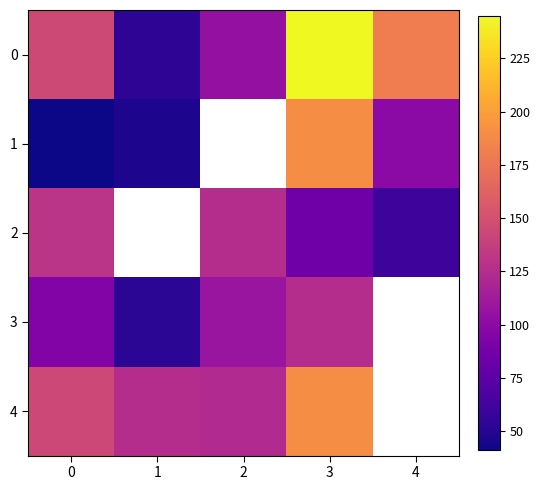

Is it true that 1 equals 99.9 at 4?

True